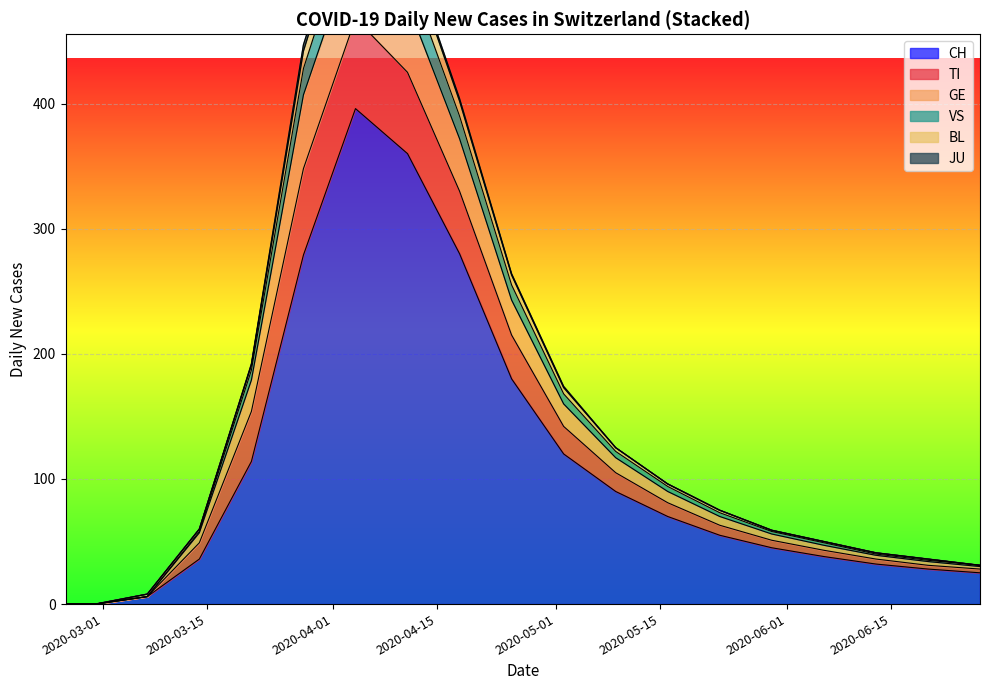

The VS series shows 75 at 2020-05-23. True or false?

True